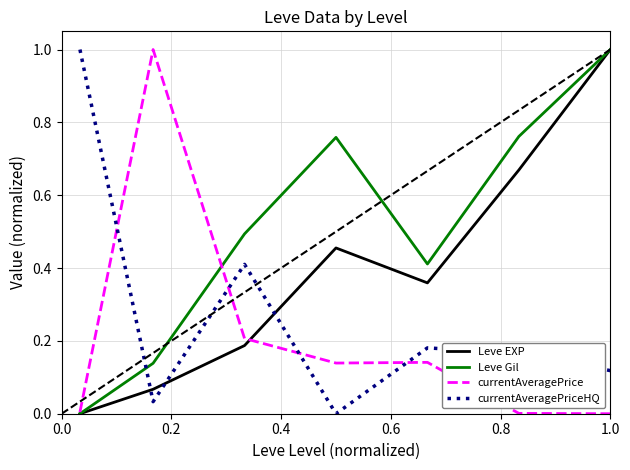

Rank the series by their average value, from highest to lowest.

Leve Gil, Leve EXP, currentAveragePriceHQ, currentAveragePrice